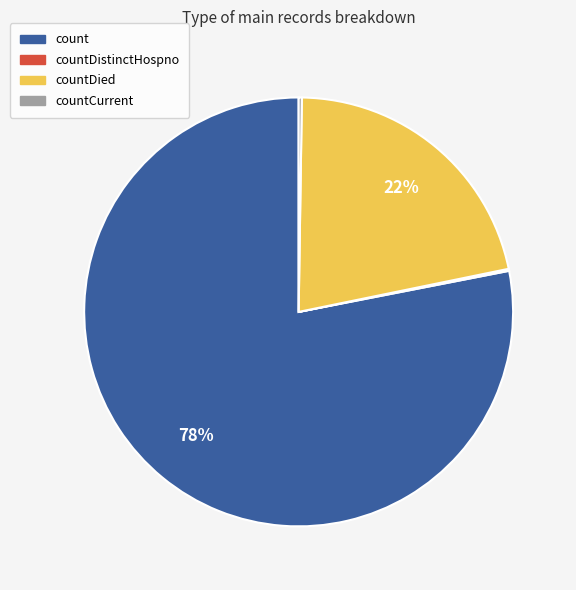

What is the largest slice in the pie chart?

count